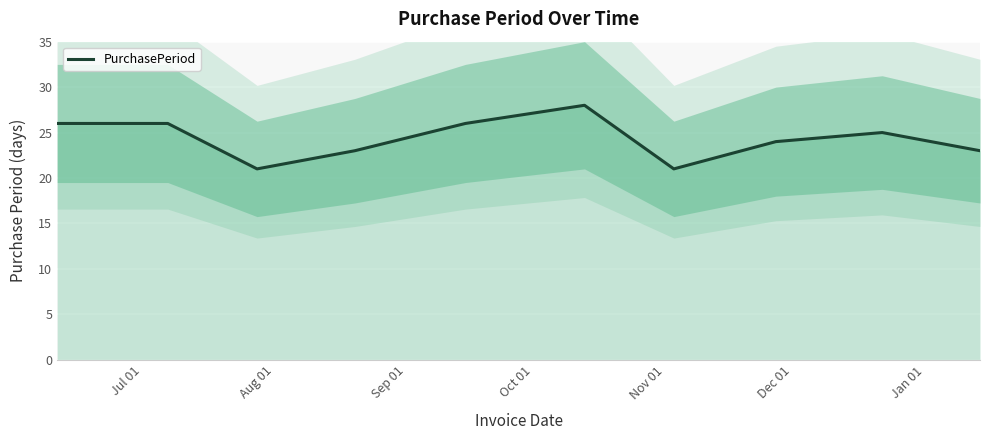

What is the lowest value of the PurchasePeriod series?

21